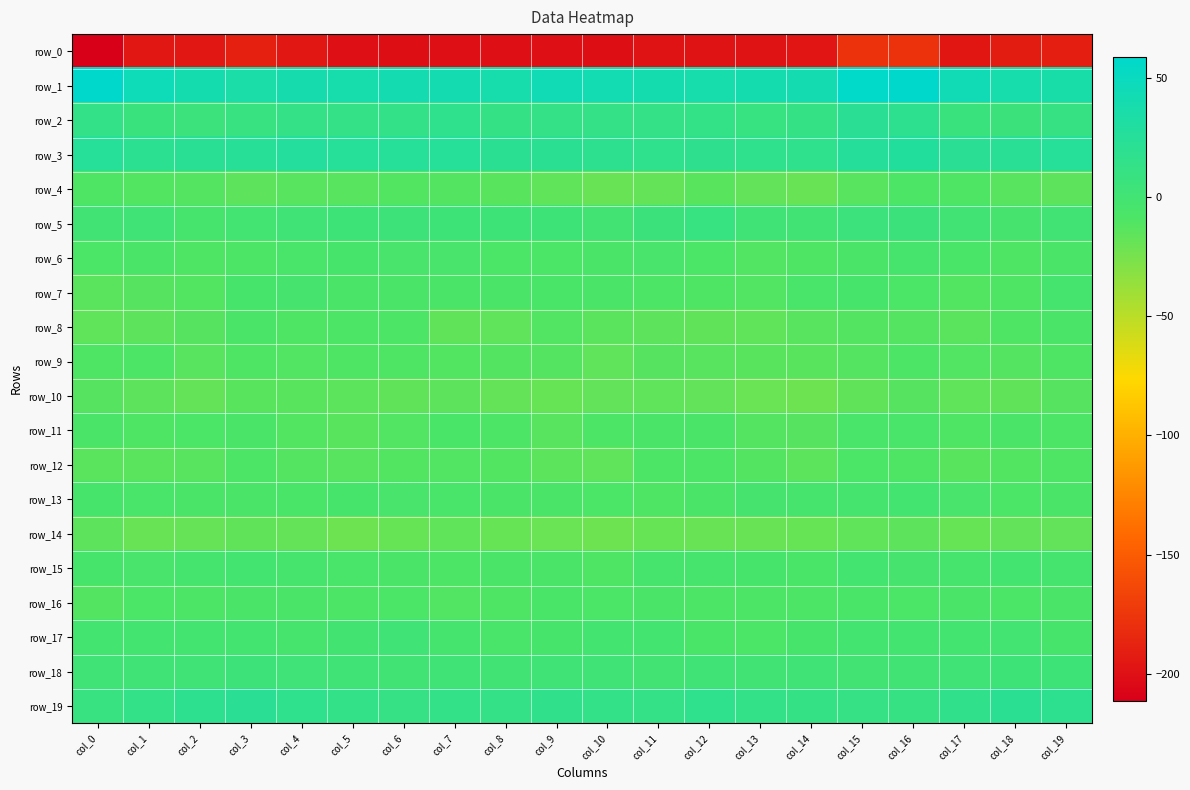

How many values in the row_2 series are below 12?

7